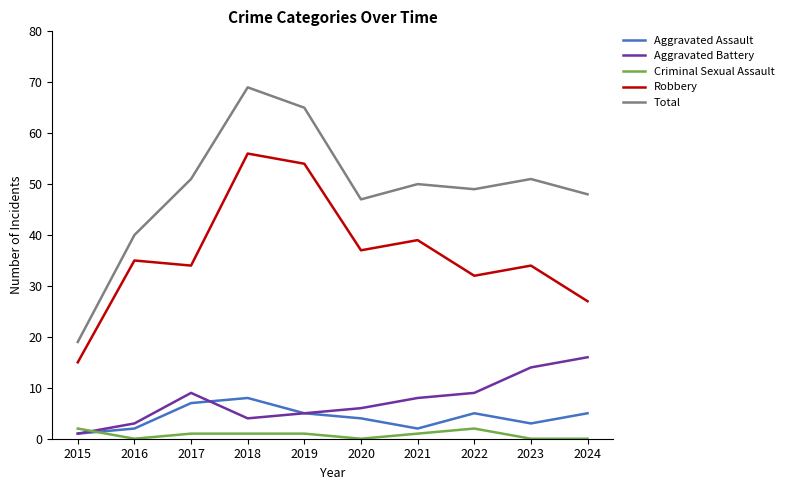

What is the difference between the maximum and minimum values in the Criminal Sexual Assault series?

2